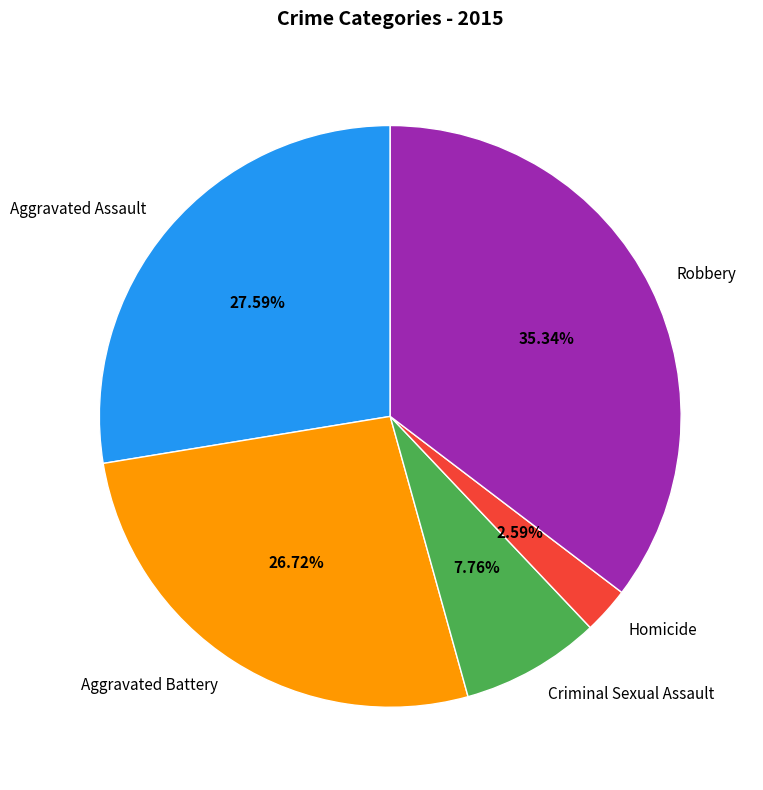

Which slice is the largest?

Robbery